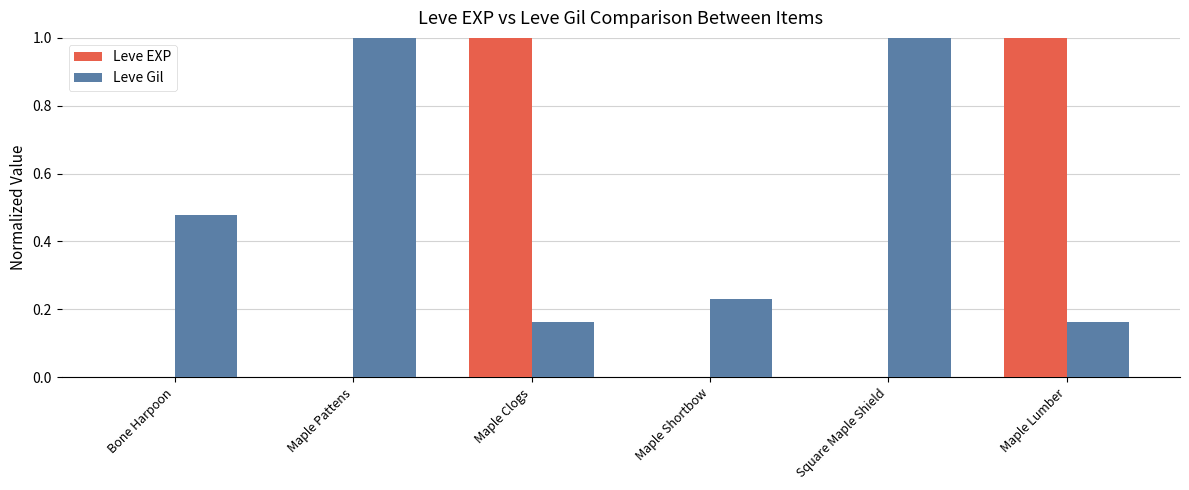

The value of Leve EXP at Square Maple Shield is 0.0. True or false?

True